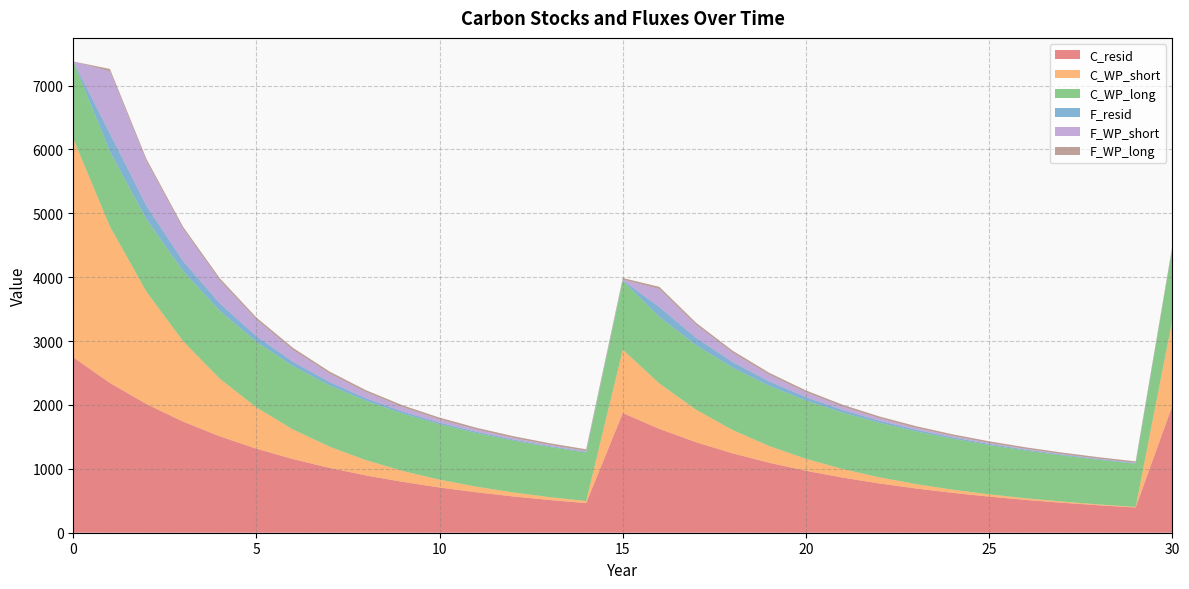

Reading left to right, extract all data points from this chart.

C_resid: 2745.6	2344.7	2013.7	1738.7	1508.9	1315.8	1152.7	1014.3	896.3	795.3	708.5	633.6	568.8	512.5	463.5	1874.2	1625.0	1417.1	1242.5	1095.0	969.9	863.1	771.6	692.8	624.7	565.5	514.0	469.0	429.4	394.6	1987.7
C_WP_short: 3420.9	2451.1	1756.3	1258.5	901.7	646.1	463.0	331.7	237.7	170.3	122.0	87.4	62.7	44.9	32.2	991.3	710.3	509.0	364.7	261.3	187.2	134.2	96.1	68.9	49.4	35.4	25.3	18.2	13.0	9.3	1339.7
C_WP_long: 1211.7	1172.0	1133.6	1096.4	1060.5	1025.7	992.1	959.6	928.1	897.7	868.3	839.8	812.3	785.6	759.9	1077.9	1042.6	1008.4	975.4	943.4	912.5	882.5	853.6	825.6	798.6	772.4	747.1	722.6	698.9	676.0	1126.0
F_resid: 0.0	283.4	211.6	158.6	119.4	90.3	68.8	52.8	40.9	32.1	25.5	20.6	16.9	14.1	12.0	10.4	155.1	117.2	89.1	68.3	52.9	41.4	32.8	26.4	21.6	18.0	15.3	13.2	11.6	10.3	9.3
F_WP_short: 0.0	969.7	694.8	497.9	356.7	255.6	183.2	131.2	94.0	67.4	48.3	34.6	24.8	17.8	12.7	9.1	281.0	201.4	144.3	103.4	74.1	53.1	38.0	27.2	19.5	14.0	10.0	7.2	5.1	3.7	2.6
F_WP_long: 0.0	39.7	38.4	37.2	35.9	34.8	33.6	32.5	31.5	30.4	29.4	28.5	27.5	26.6	25.8	24.9	35.3	34.2	33.1	32.0	30.9	29.9	28.9	28.0	27.1	26.2	25.3	24.5	23.7	22.9	22.2